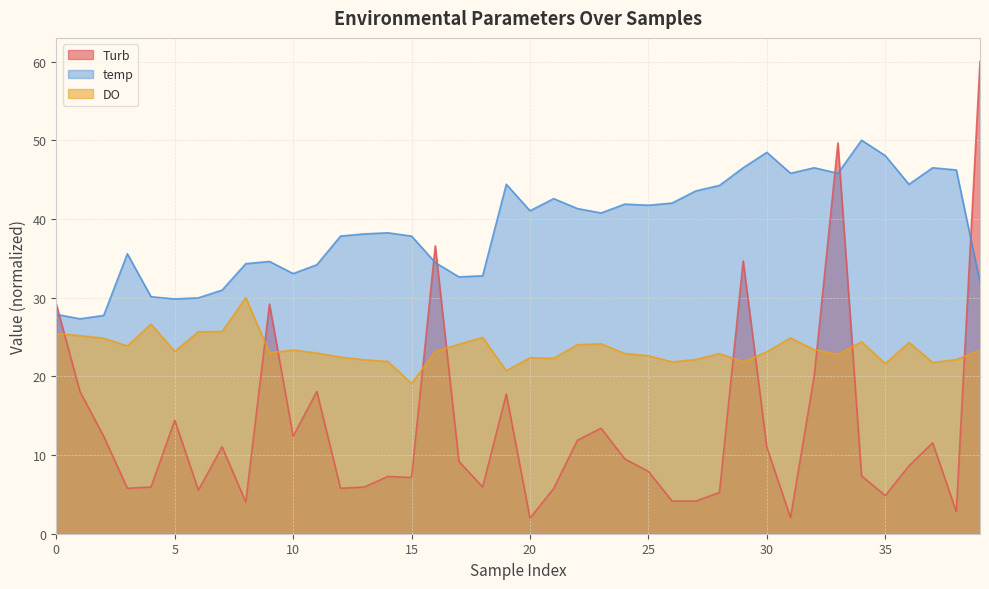

The DO series shows 25.7 at 6. True or false?

True